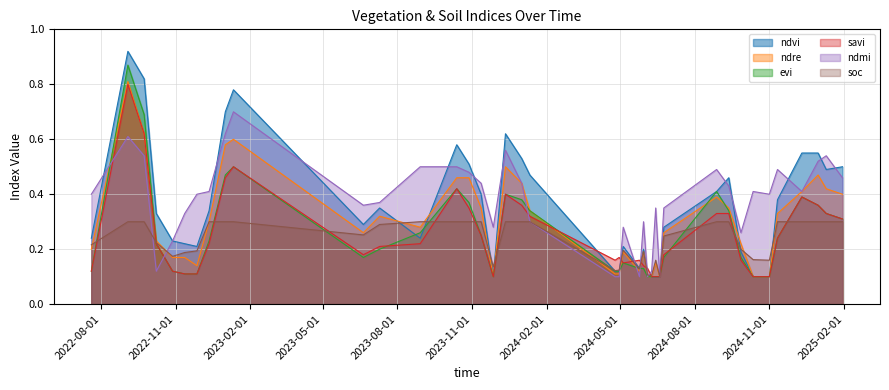

Which series has the largest total across all categories?

ndmi